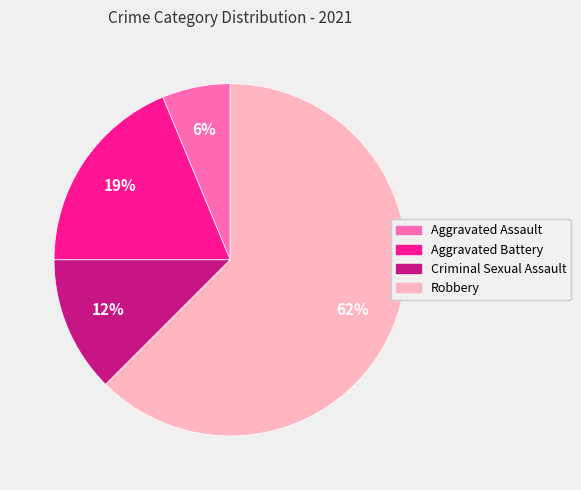

Between Criminal Sexual Assault and Robbery, which is larger?

Robbery